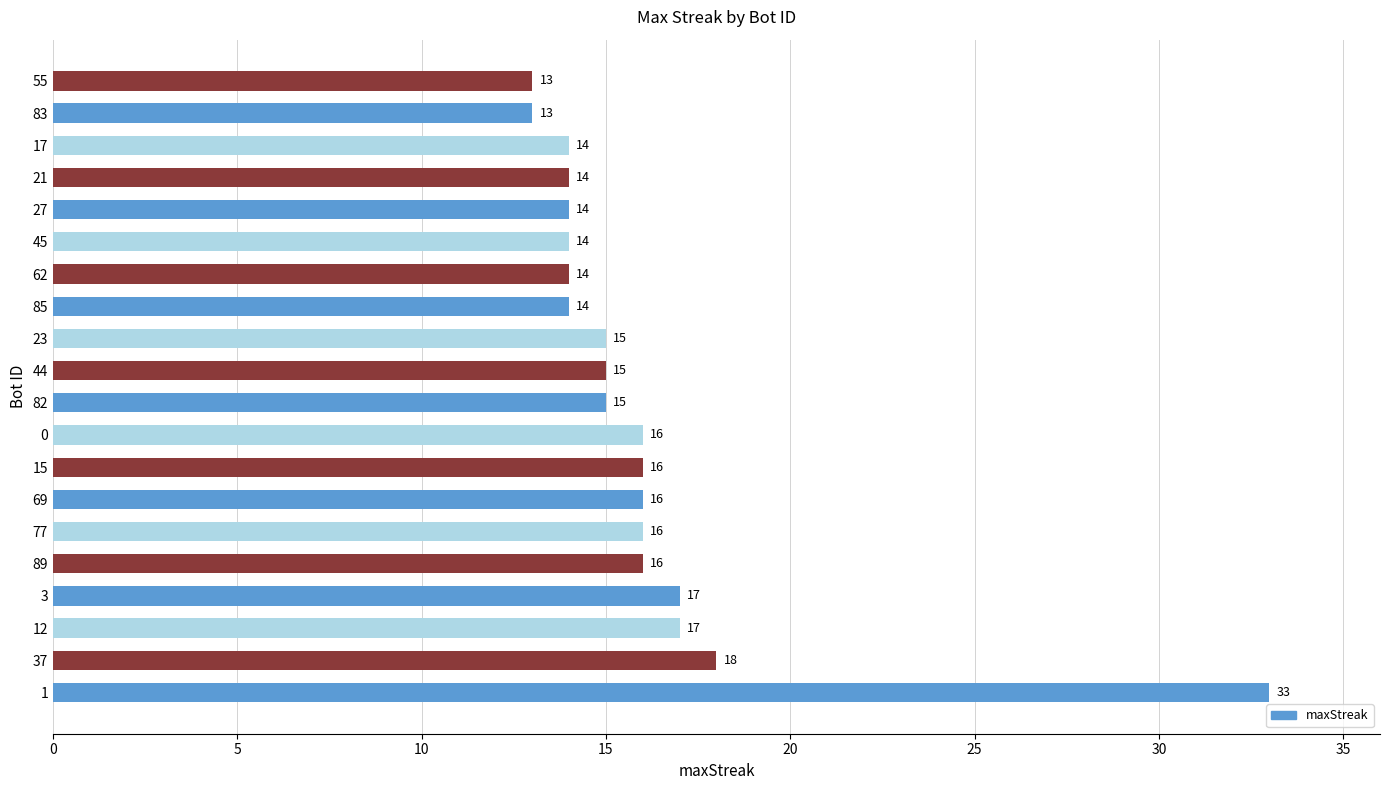

The value at 62 is 14. True or false?

True